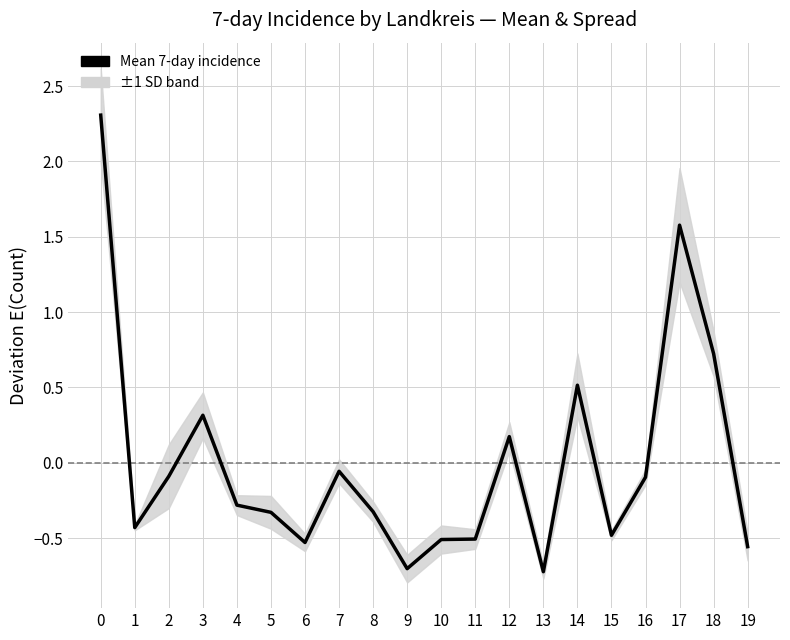

How many points are lower than both their immediate neighbors (excluding endpoints)?

5